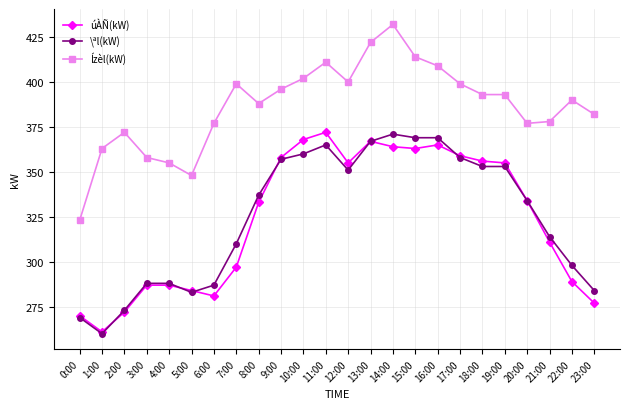

Which category has the highest value in the \ªl(kW) series?

14:00